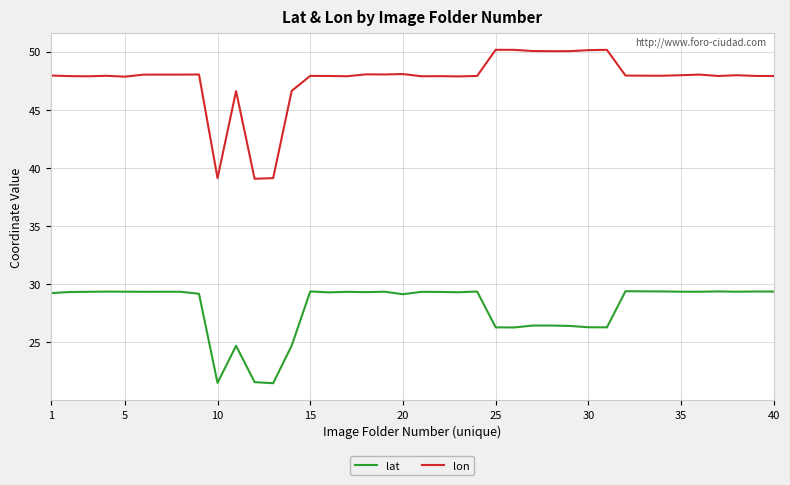

Rank the series by their maximum value, from lowest to highest.

lat, lon